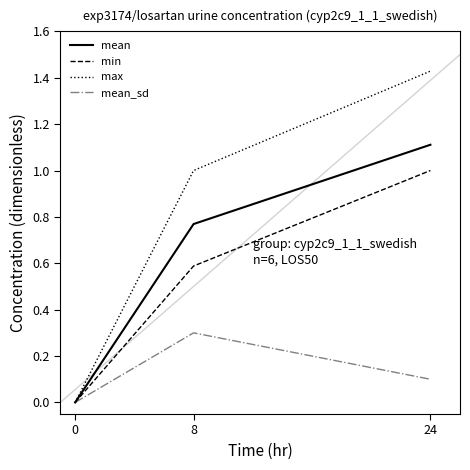

Is this an area chart (filled region under the line)?

No